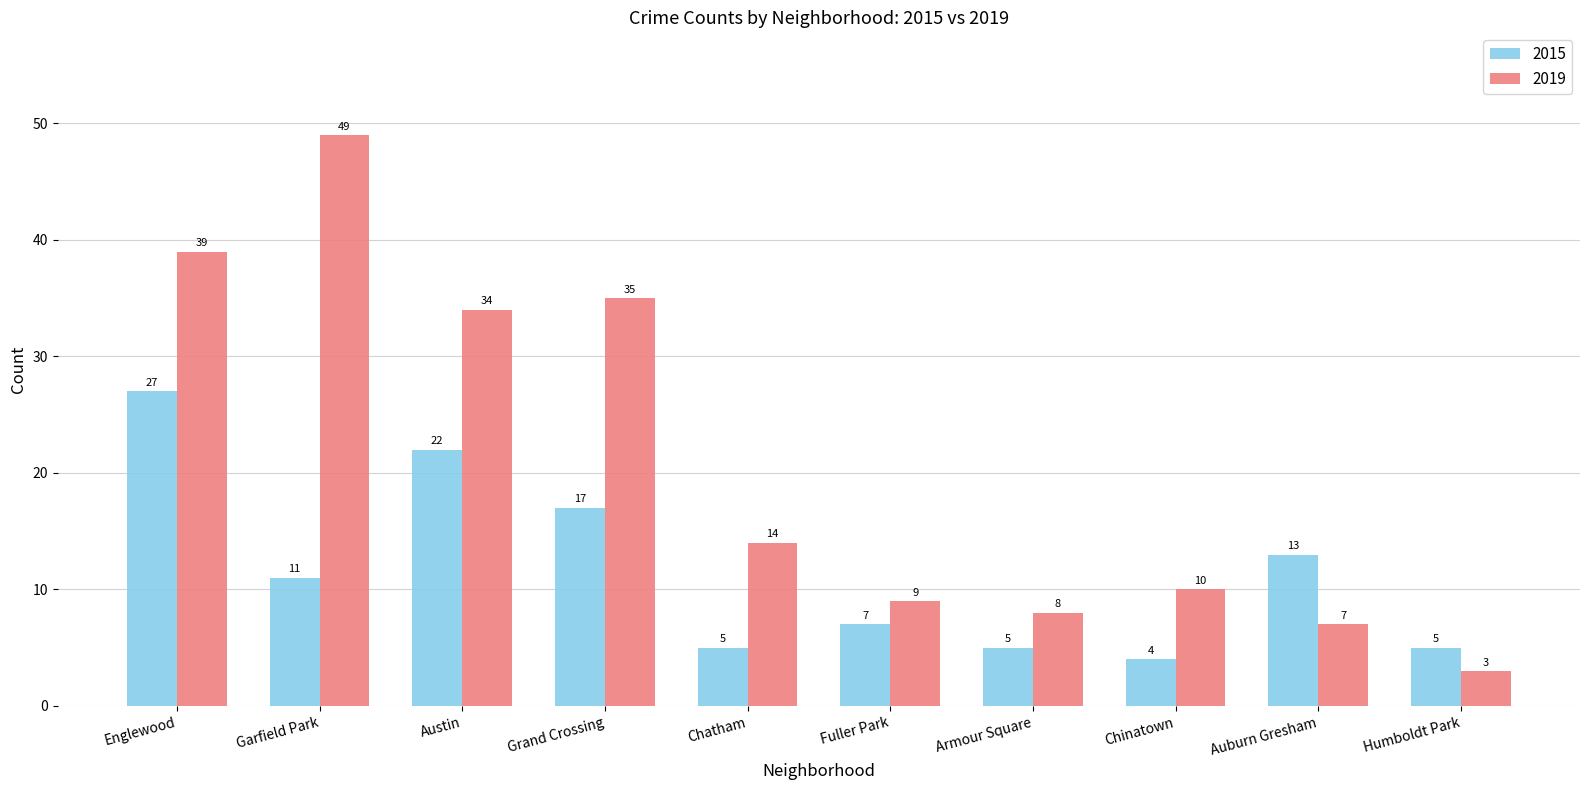

Is it true that 2015 equals 7 at Fuller Park?

True